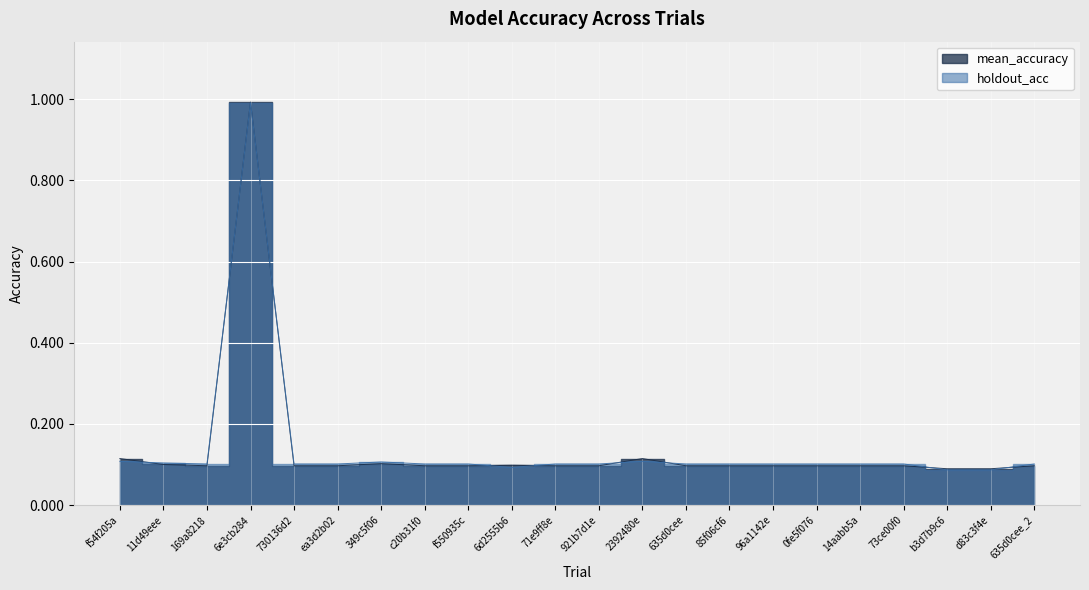

The value of mean_accuracy at 6e3cb284 is 1.0. True or false?

True